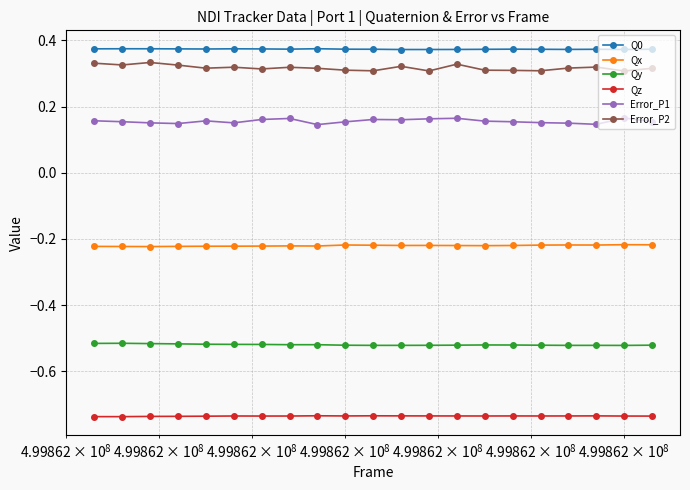

What is the sum of all Error_P1 values?

3.3